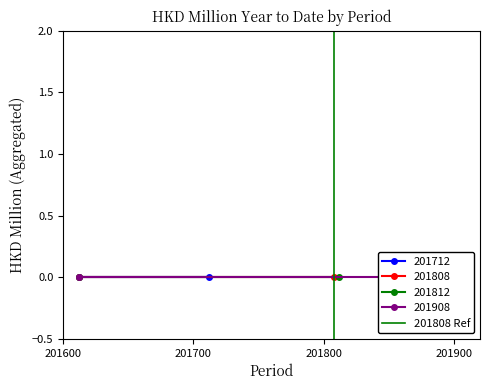

True or false: the data shows 1 at 201600.

False